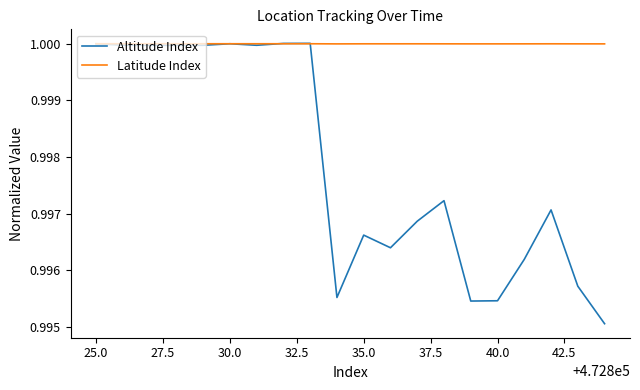

Which series has the widest spread of values?

Altitude Index